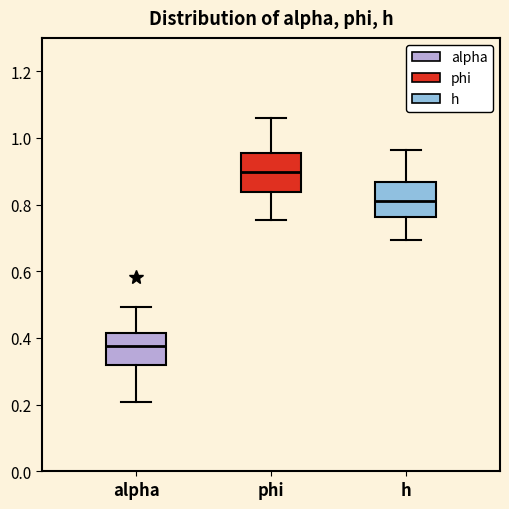

Reading left to right, transcribe this box plot: for each box, give where its median line is, the range the box spans, and where its two whiskers end, as read against the y-axis. The values are not printed on the chart, so give them approximately, as read against the axis.

alpha: median 0.38, box 0.32 to 0.42, whiskers 0.20 to 0.50
phi: median 0.90, box 0.84 to 0.96, whiskers 0.76 to 1.06
h: median 0.82, box 0.76 to 0.86, whiskers 0.70 to 0.96